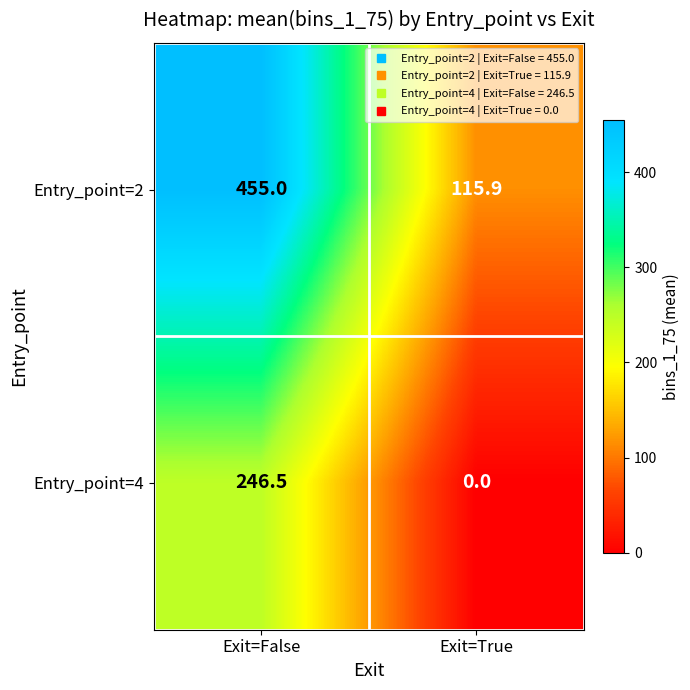

What is the approximate value of Entry_point=4 at Exit=False?

246.5